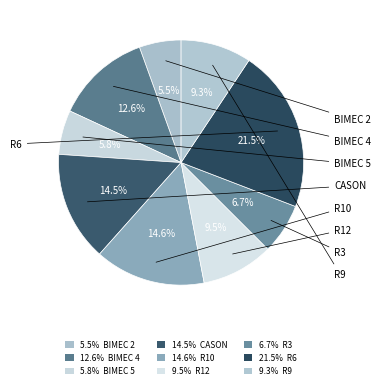

How many segments does this pie chart have?

9